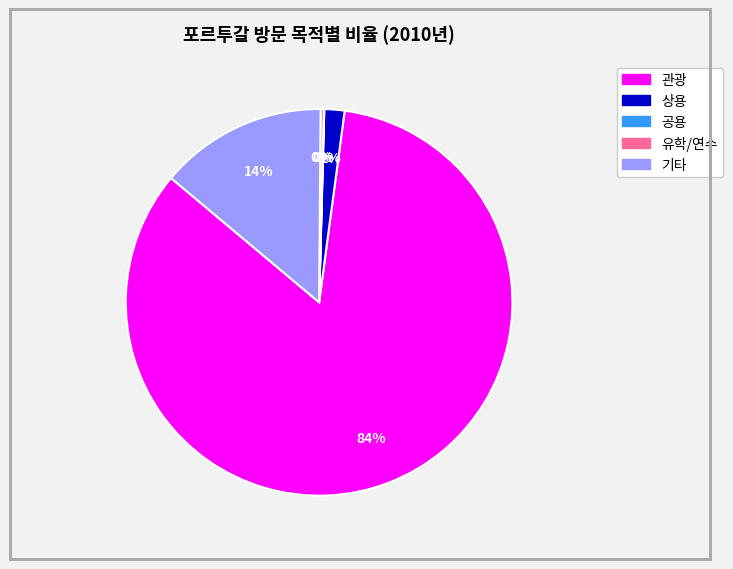

Is it true that 상용 is 8% of the pie?

False